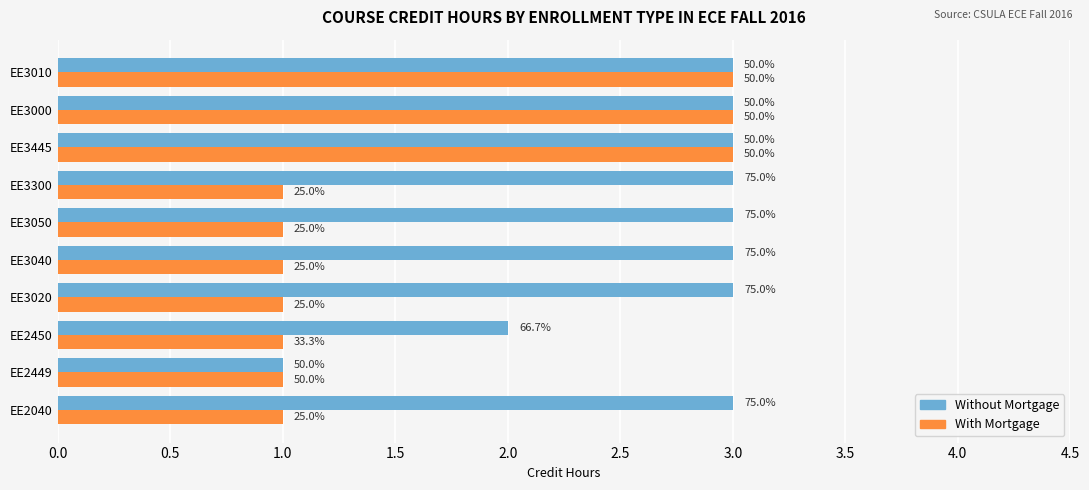

What are all the series names shown in the legend?

Without Mortgage, With Mortgage